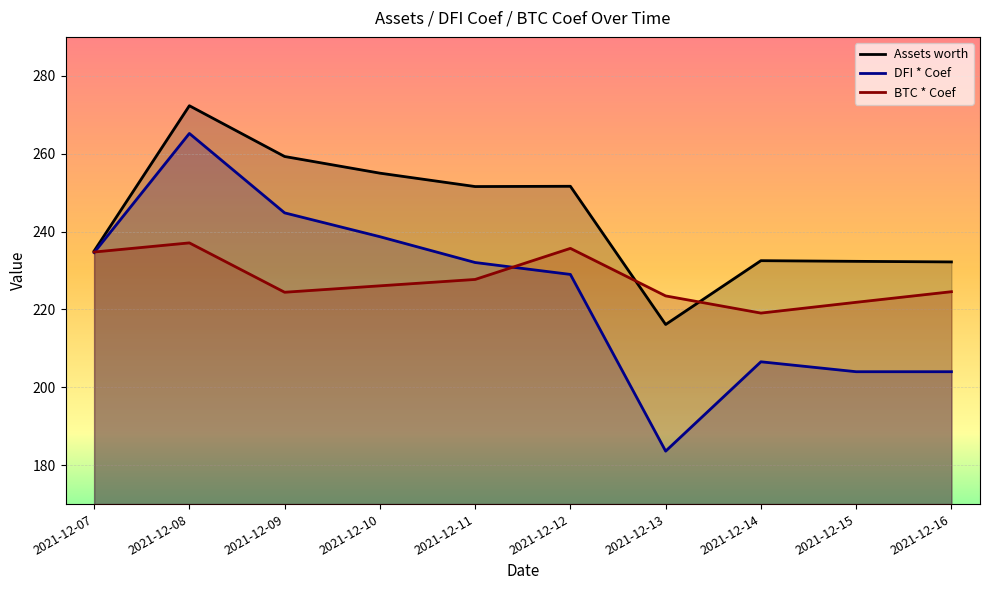

How many times do BTC * Coef and DFI * Coef cross each other?

2